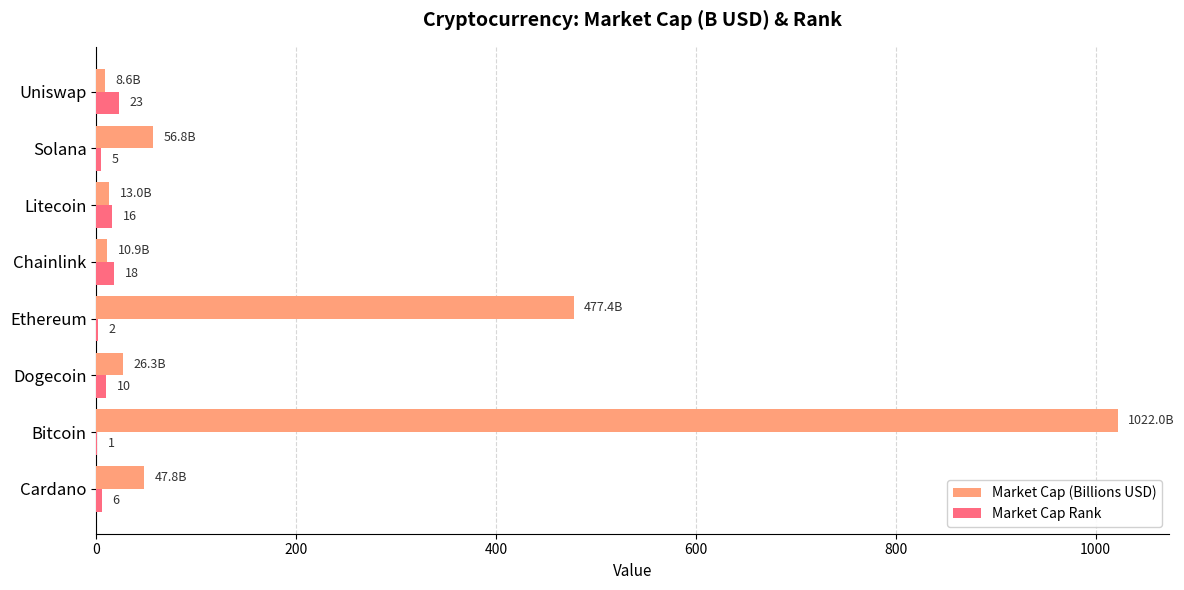

Is it true that Market Cap (Billions USD) equals 13.0 at Litecoin?

True